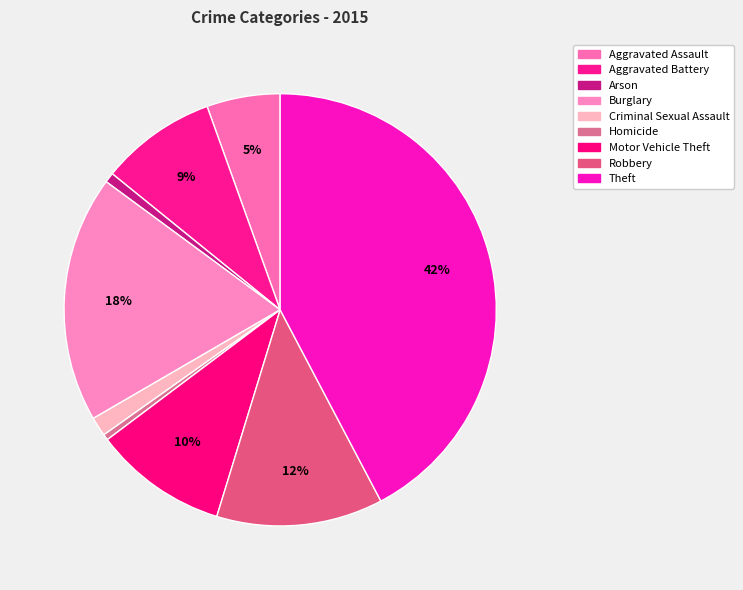

Count the number of slices in the pie.

9